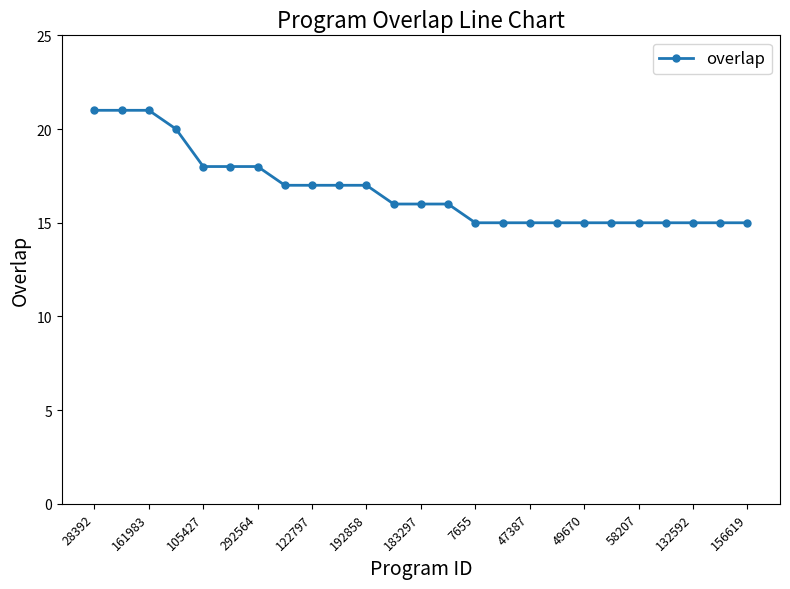

How many lines are shown in the chart?

1